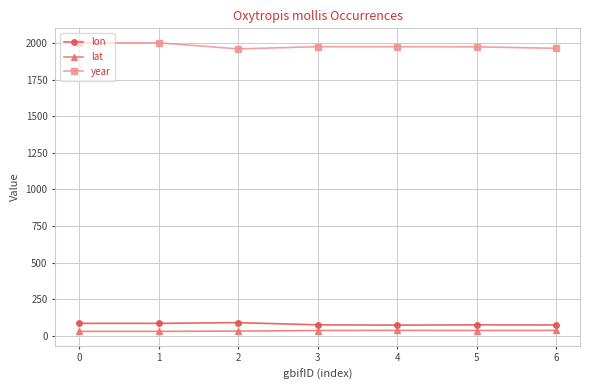

True or false: lat has more than 0 interior local peaks.

True